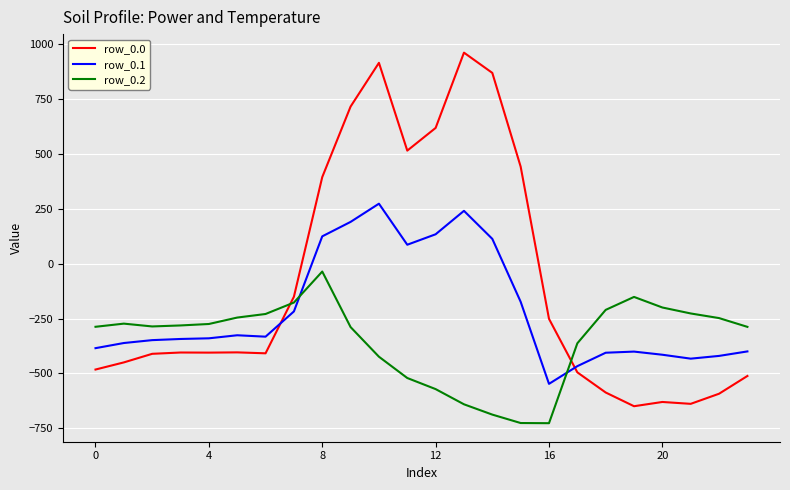

What is the difference between the maximum and minimum values in the row_0.0 series?

1611.9